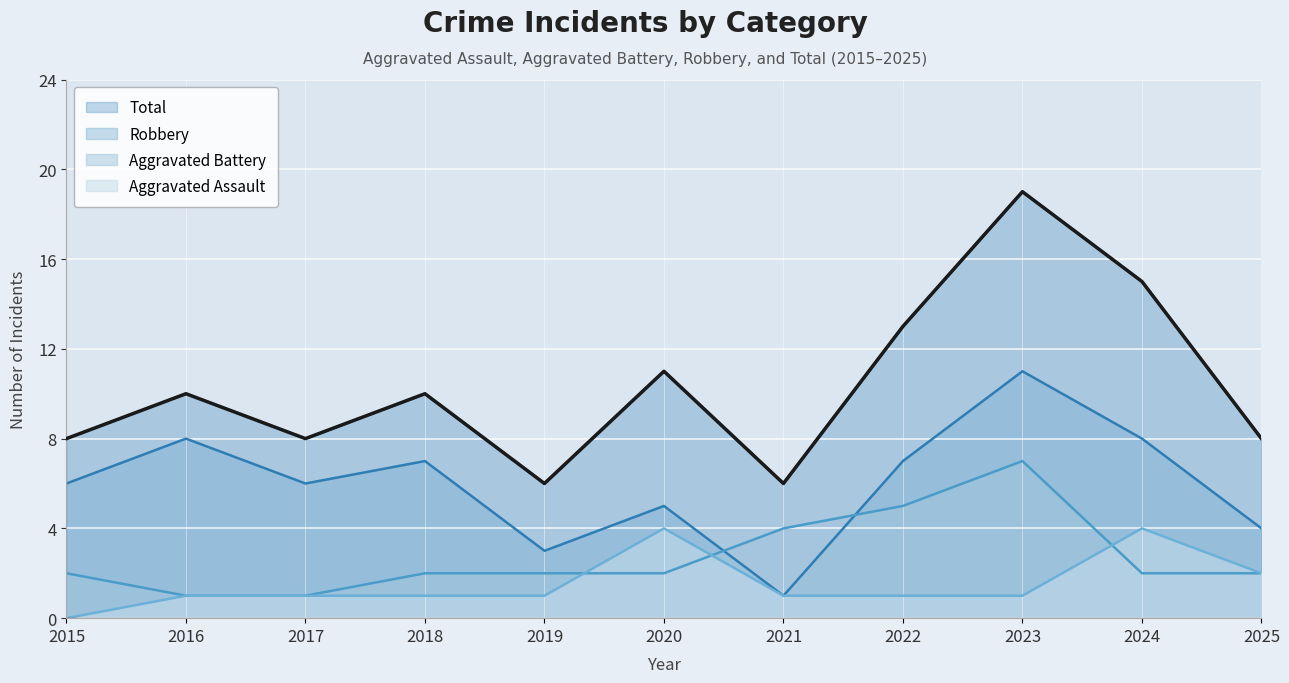

In Total, how many points are higher than both neighbors (excluding endpoints)?

4